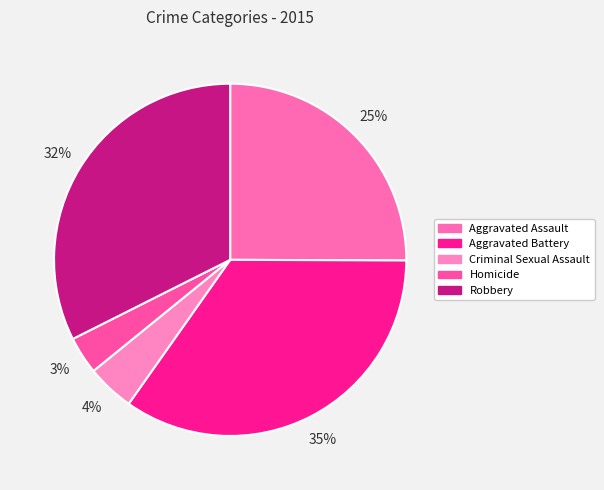

The Criminal Sexual Assault slice represents 4% of the pie. True or false?

True